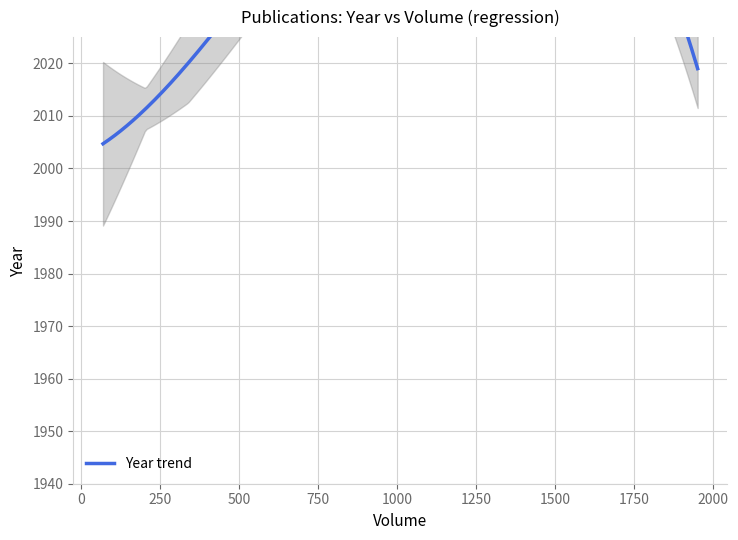

What is the approximate value at 37?

2005